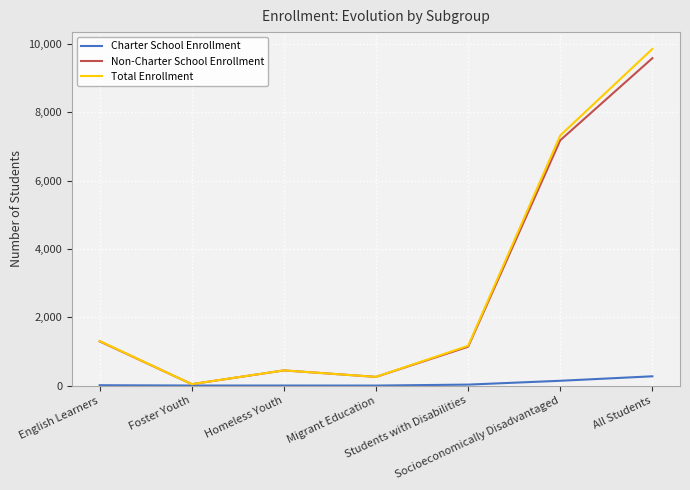

What is the maximum value shown in the chart?

9850